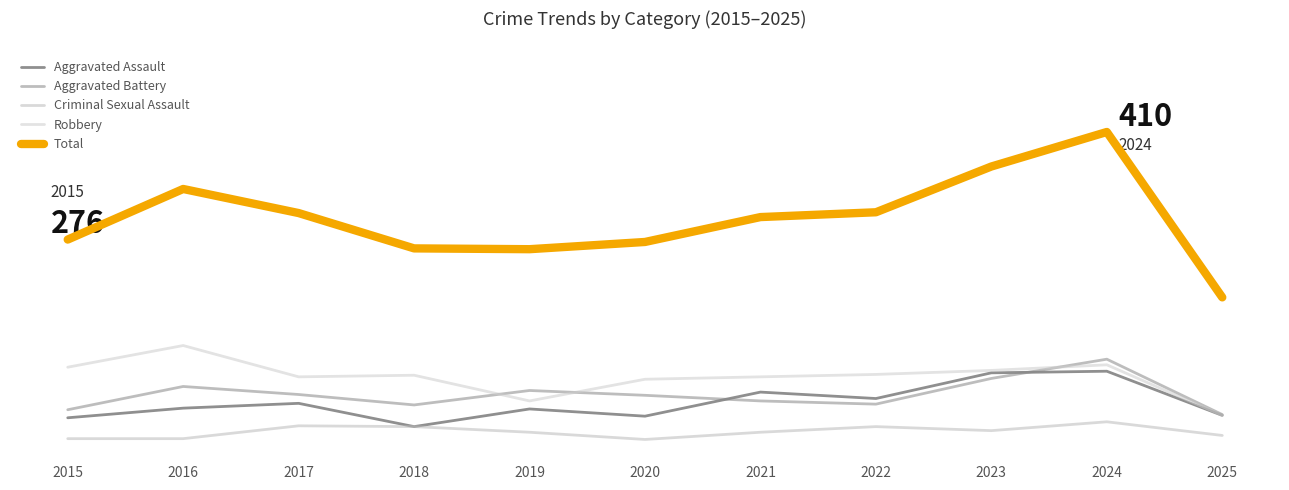

True or false: Total and Aggravated Assault intersect in this chart.

False